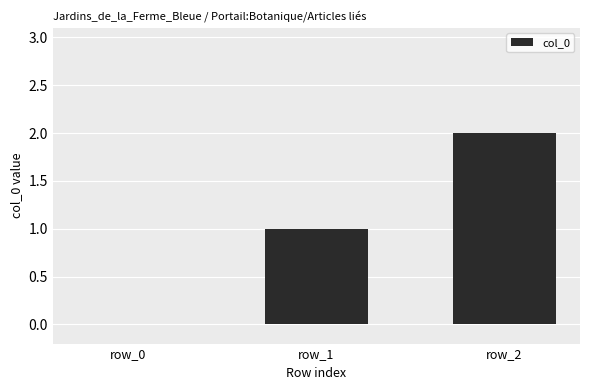

What is the average value?

1